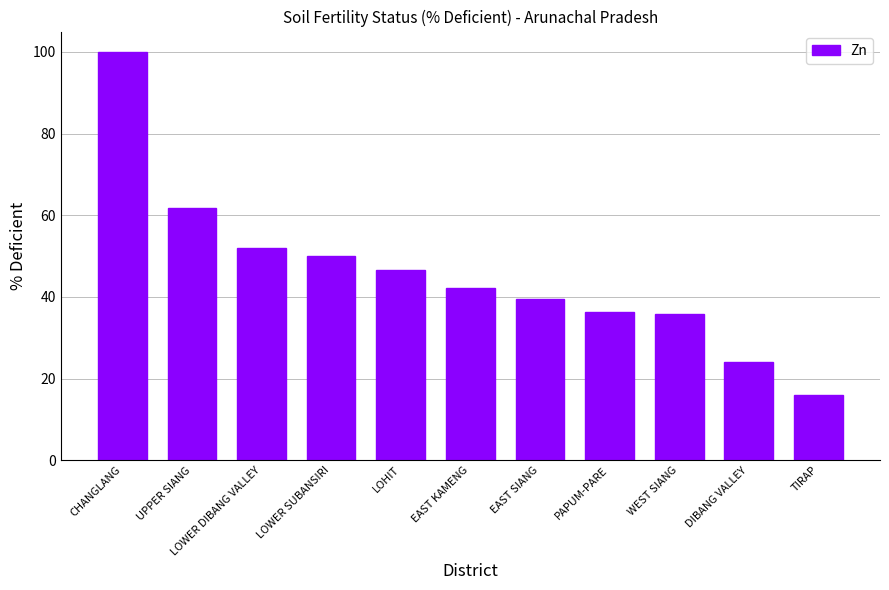

Which has a higher value, LOWER DIBANG VALLEY or TIRAP?

LOWER DIBANG VALLEY